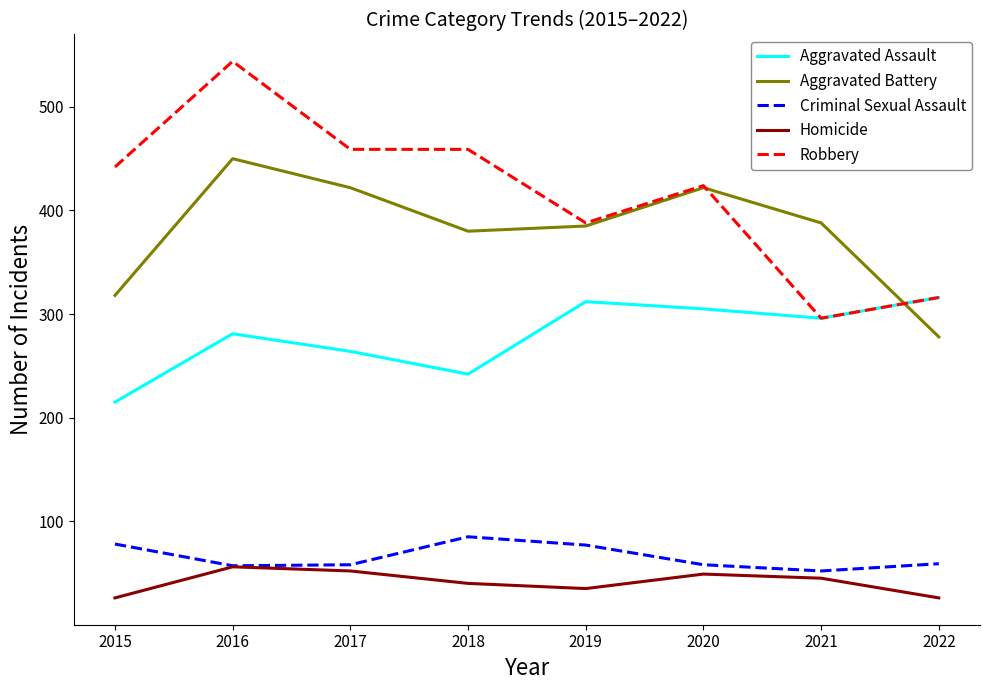

What is the highest value of the Homicide series?

56